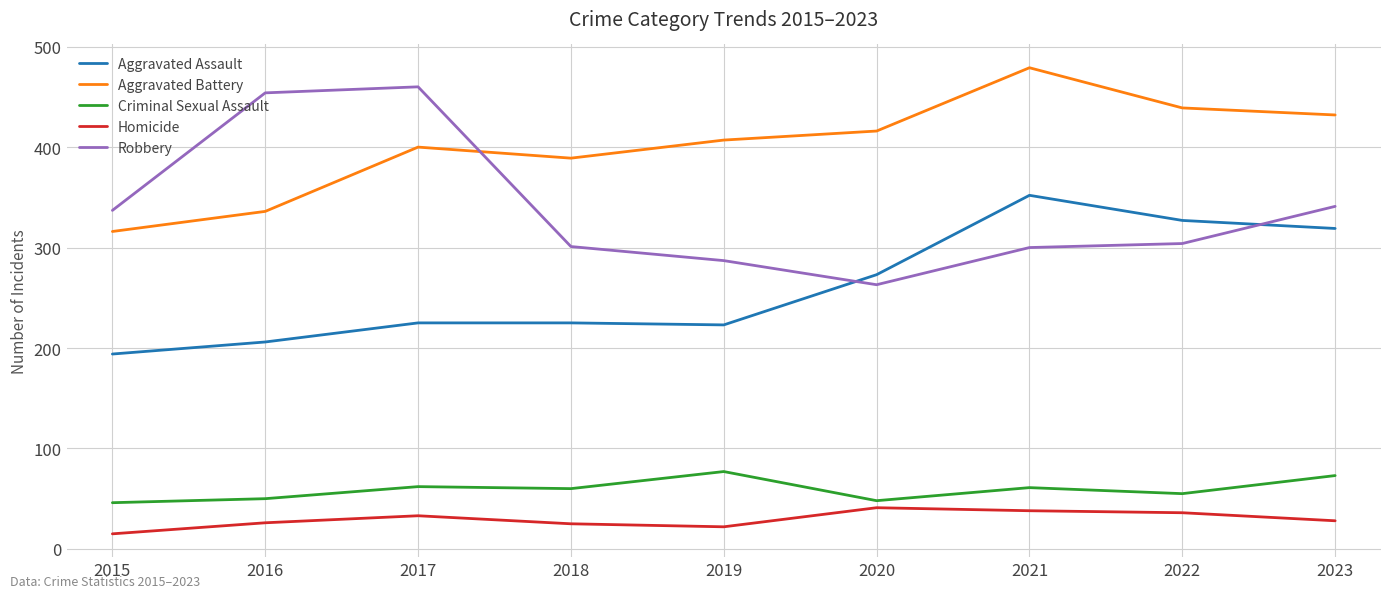

The Robbery series shows 301 at 2018. True or false?

True